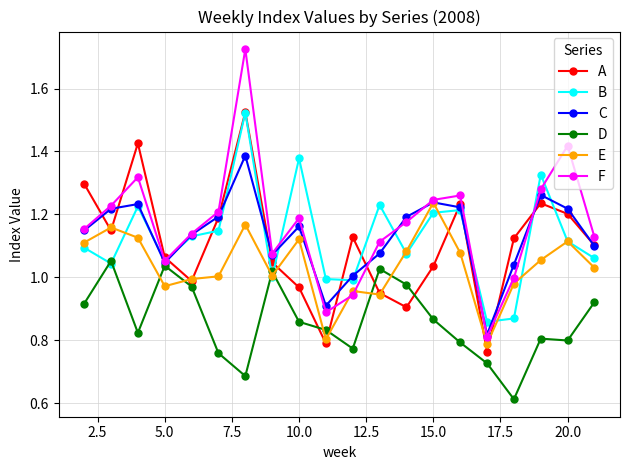

How many interior local peaks does the A series have?

5